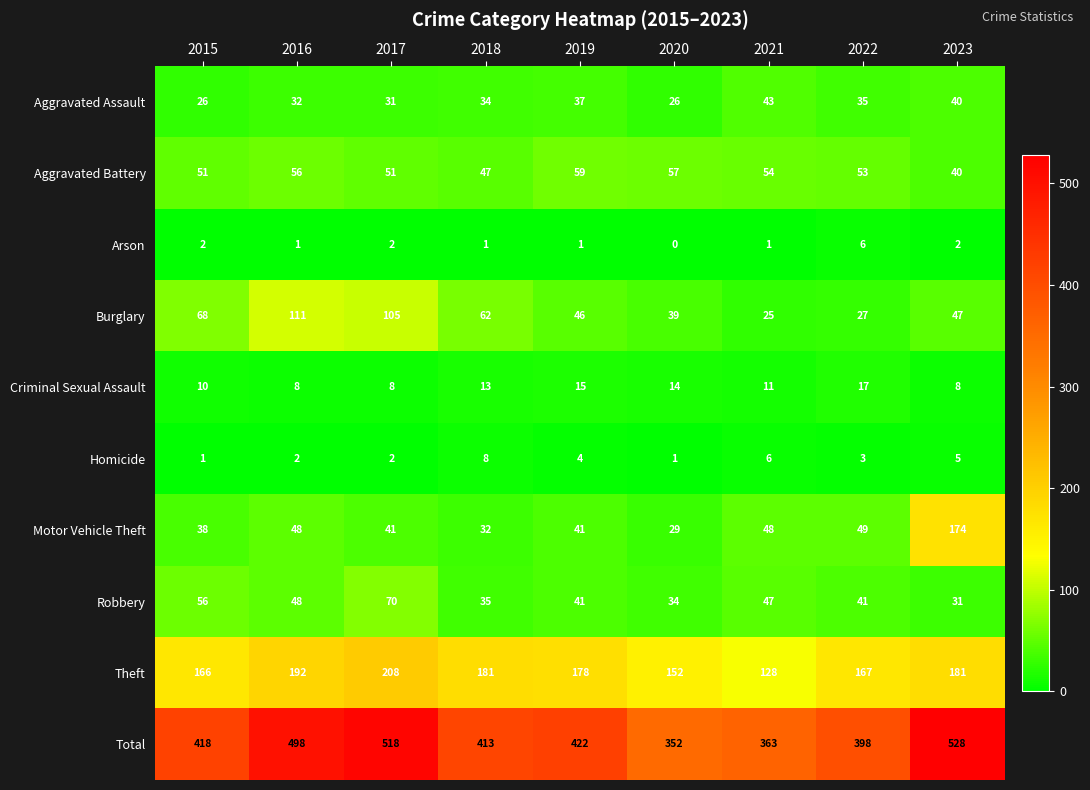

What is the difference between the highest and lowest values at 2016?

497